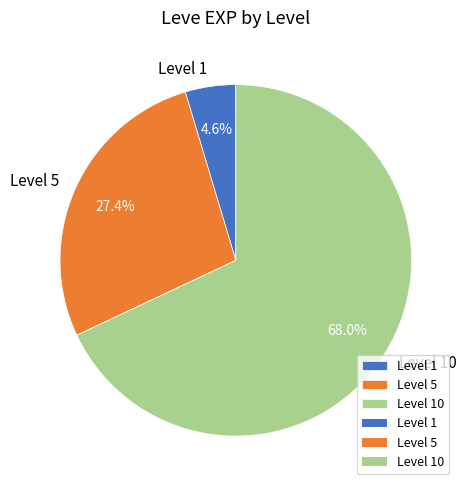

Rank the categories by value from highest to lowest.

Level 10, Level 5, Level 1